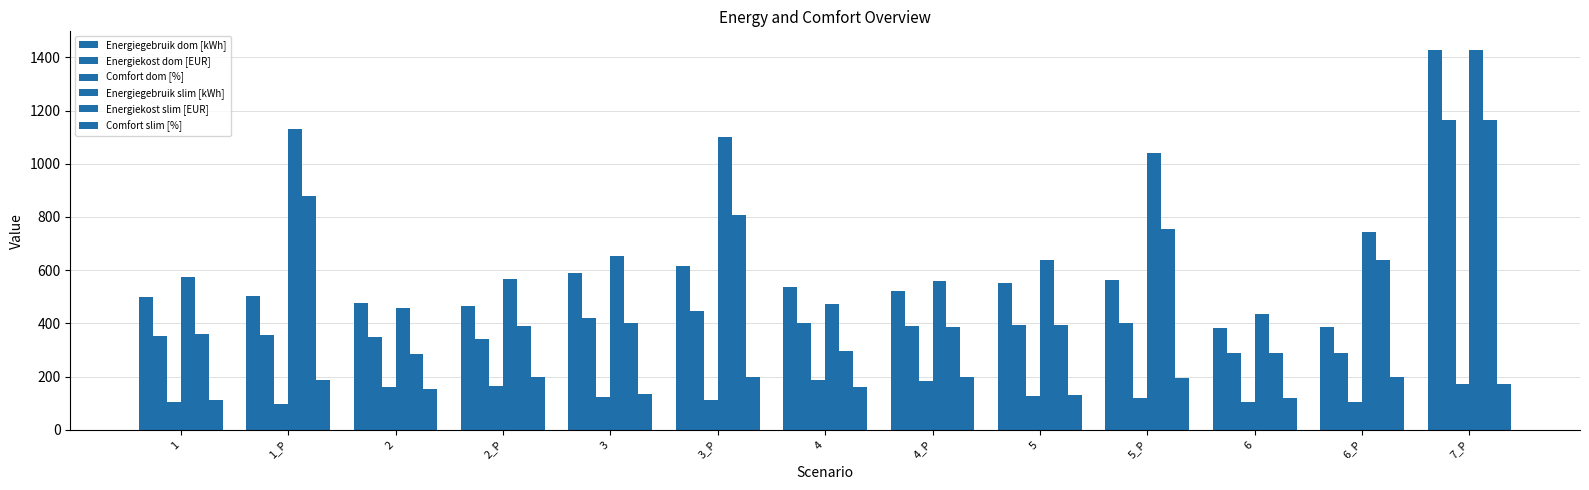

Reading left to right, list all the values displayed in this chart.

Energiegebruik dom [kWh]: 1=498.7	1_P=502.3	2=477.8	2_P=466.8	3=588.7	3_P=616.8	4=537.3	4_P=521.1	5=553.0	5_P=562.0	6=382.9	6_P=386.2	7_P=1426.2
Energiekost dom [EUR]: 1=353.2	1_P=355.1	2=347.1	2_P=342.6	3=421.9	3_P=448.4	4=402.8	4_P=392.0	5=395.7	5_P=401.2	6=287.2	6_P=289.3	7_P=1166.1
Comfort dom [%]: 1=106.0	1_P=95.5	2=161.5	2_P=164.7	3=121.7	3_P=111.6	4=185.6	4_P=184.8	5=125.9	5_P=120.1	6=106.3	6_P=103.8	7_P=173.8
Energiegebruik slim [kWh]: 1=573.5	1_P=1129.1	2=459.4	2_P=565.4	3=652.7	3_P=1101.4	4=472.2	4_P=558.6	5=637.8	5_P=1040.8	6=435.6	6_P=744.9	7_P=1426.2
Energiekost slim [EUR]: 1=362.0	1_P=878.0	2=285.9	2_P=388.6	3=401.4	3_P=808.5	4=297.0	4_P=387.8	5=394.6	5_P=755.3	6=290.6	6_P=638.0	7_P=1166.1
Comfort slim [%]: 1=112.7	1_P=189.2	2=154.4	2_P=197.4	3=133.7	3_P=197.7	4=162.5	4_P=198.6	5=130.3	5_P=196.7	6=119.2	6_P=198.5	7_P=173.8